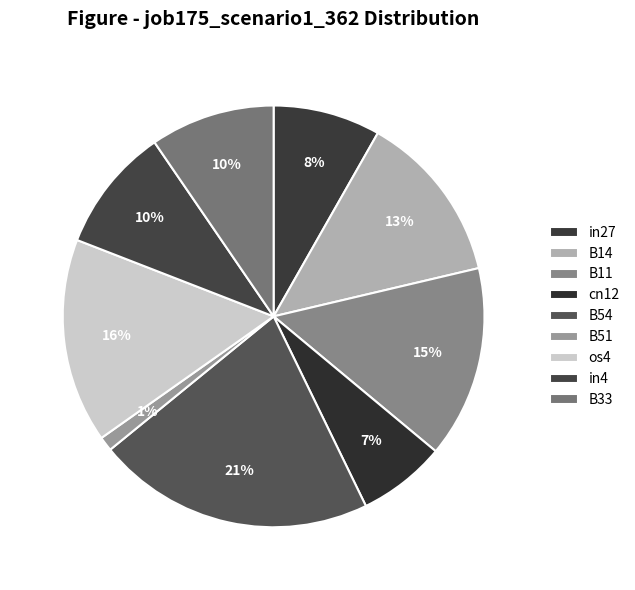

Does in27 represent more than half of the total?

No